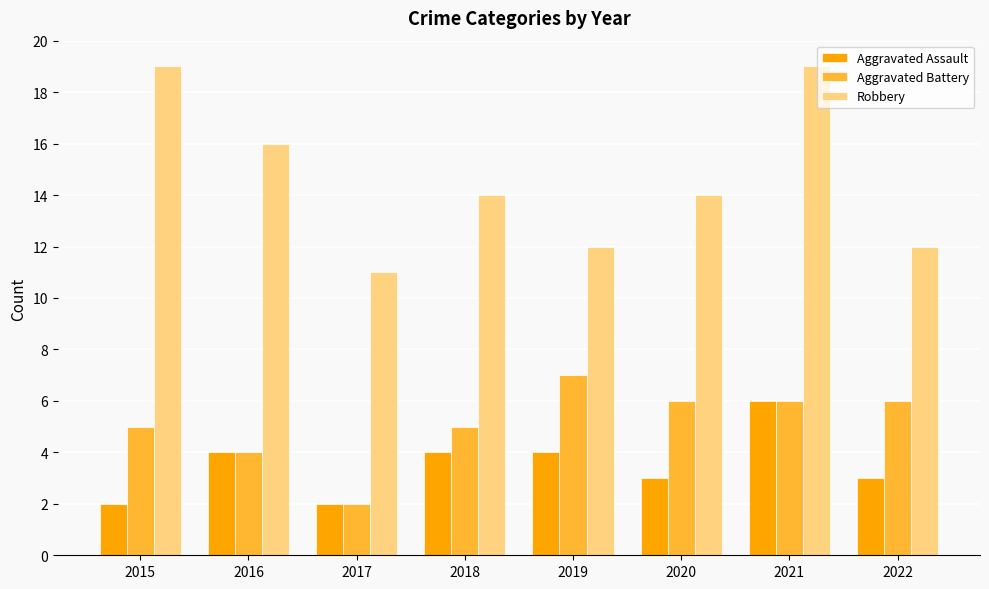

What is the sum of the Aggravated Battery values at 2022 and 2017?

8